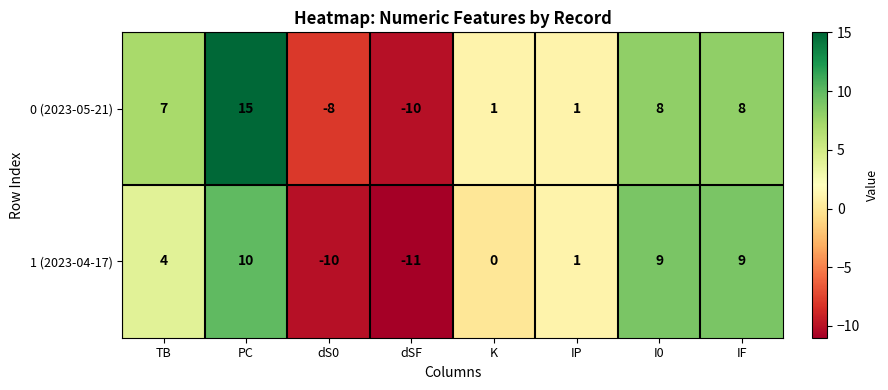

What is the smallest value displayed?

-11